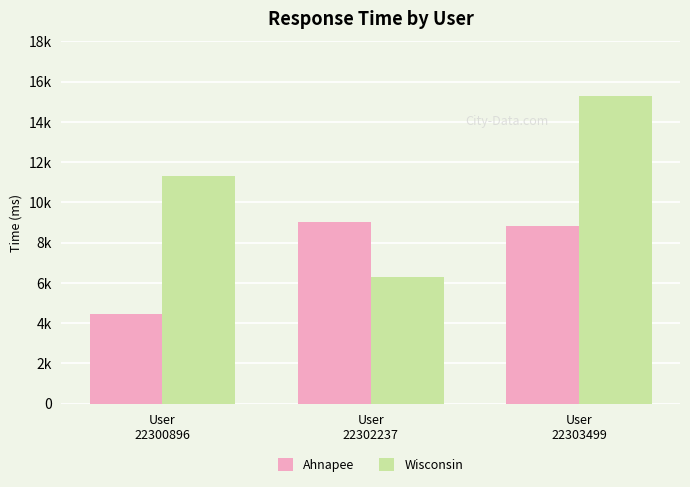

What is the difference between the second highest and minimum values in the Wisconsin series?

5015